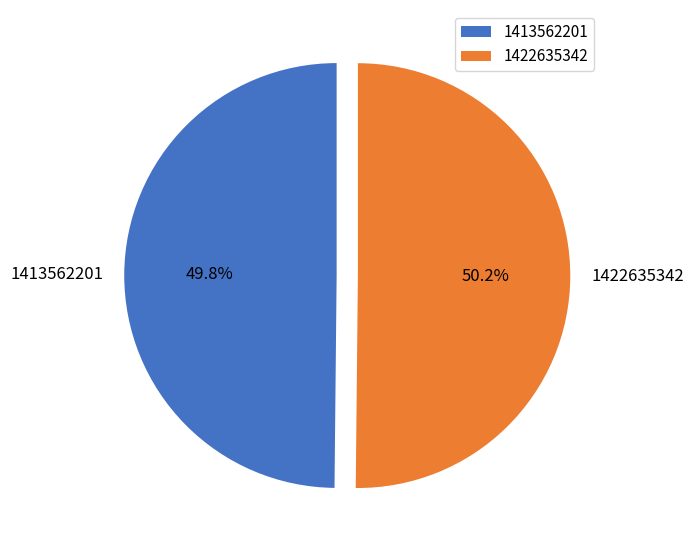

True or false: 1413562201 accounts for 38% of the total.

False